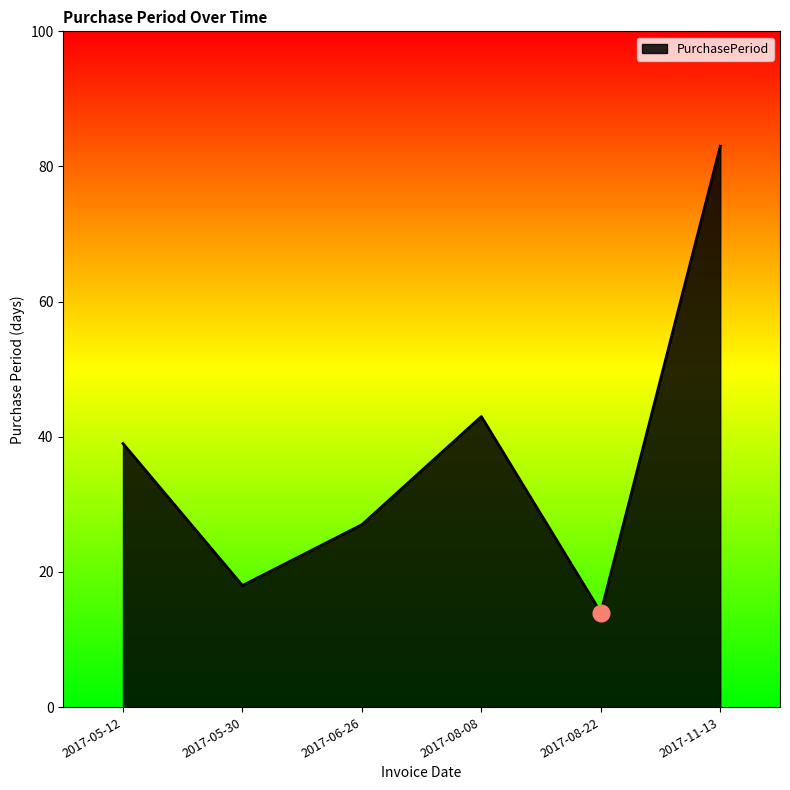

Reading left to right, transcribe all the data shown in this chart.

39	18	27	43	14	83